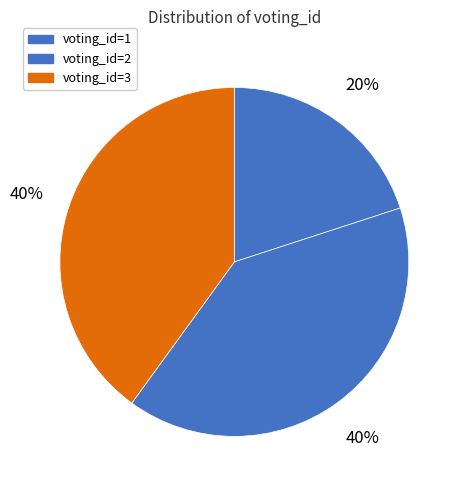

To the nearest percent, what is the difference between the largest and smallest slice percentages?

20%